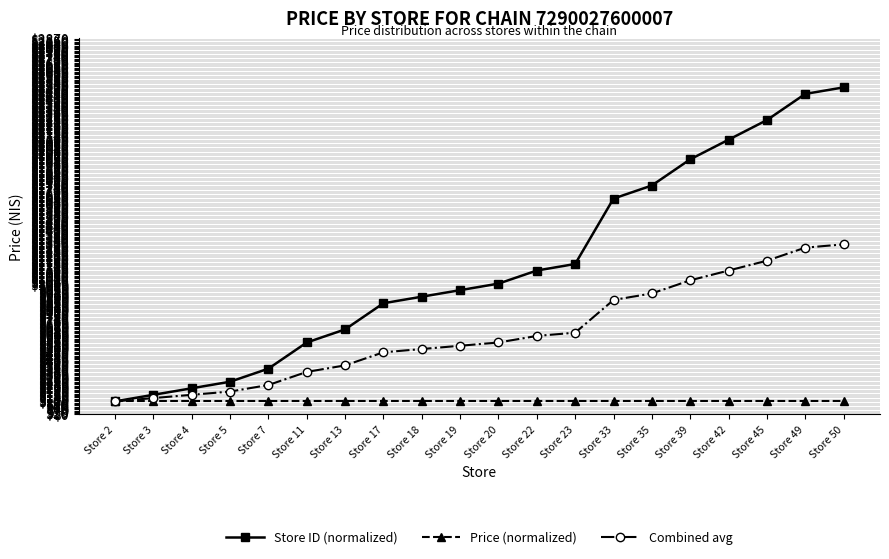

At which label does Store ID (normalized) reach its minimum?

Store 2